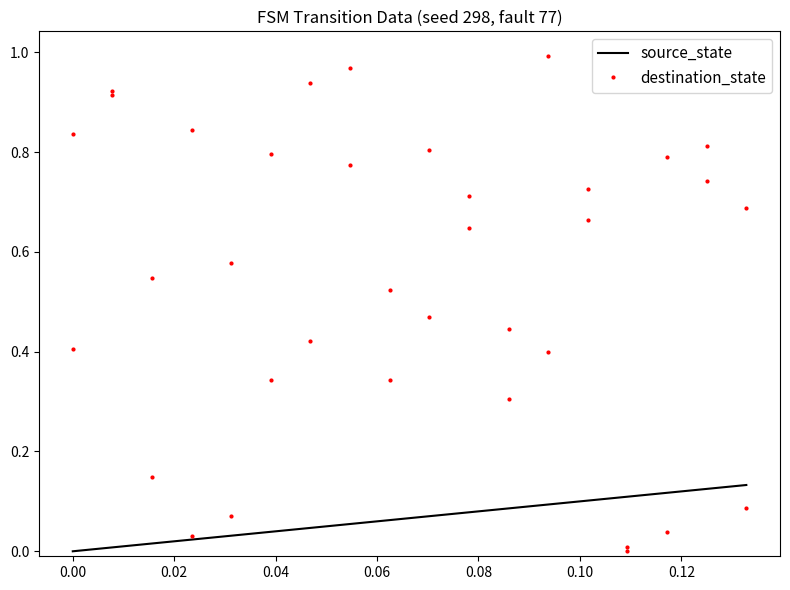

Reading left to right, what are all the values shown in this chart?

source_state: 0.0	0.0	0.0	0.0	0.0	0.0	0.0	0.0	0.0	0.0	0.0	0.0	0.0	0.0	0.1	0.1	0.1	0.1	0.1	0.1	0.1	0.1	0.1	0.1	0.1	0.1	0.1	0.1	0.1	0.1	0.1	0.1	0.1	0.1	0.1	0.1
destination_state: 0.4	0.8	0.9	0.9	0.5	0.1	0.0	0.8	0.6	0.1	0.3	0.8	0.4	0.9	1.0	0.8	0.3	0.5	0.5	0.8	0.6	0.7	0.3	0.4	0.4	1.0	0.7	0.7	0.0	0.0	0.8	0.0	0.7	0.8	0.7	0.1